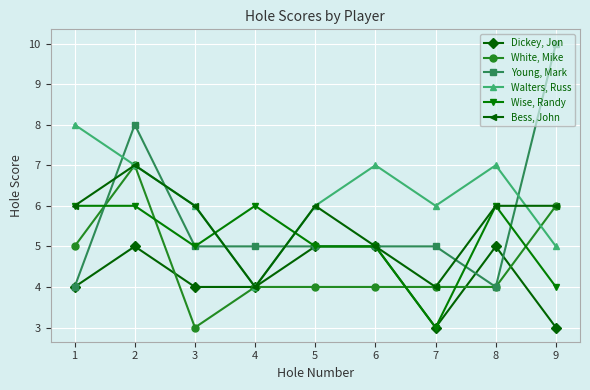

Where does the Wise, Randy series first go above 5?

1